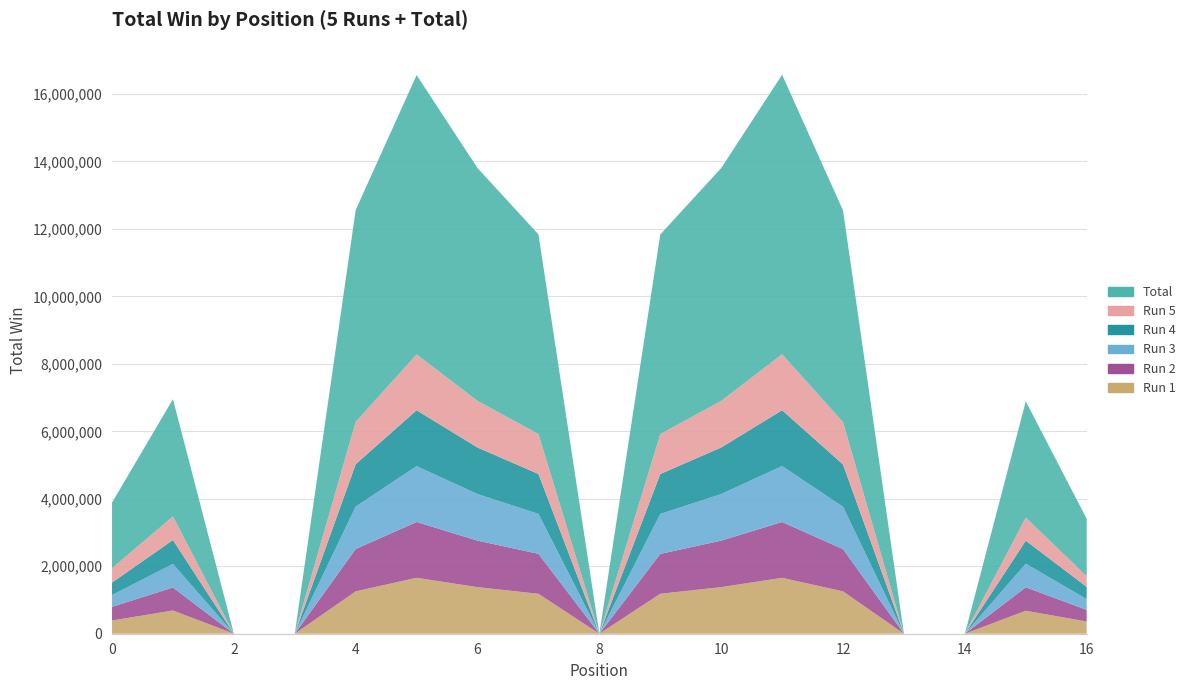

Reading right to left, what are all the values shown in this chart?

Run 1: 16=362000.0	15=680625.0	14=0.0	13=0.0	12=1254624.0	11=1656307.4	10=1381055.5	9=1183929.0	8=0.0	7=1183515.6	6=1380983.0	5=1657331.5	4=1255306.0	3=0.0	2=0.0	1=688500.0	0=391000.0
Run 2: 16=345000.0	15=697250.0	14=0.0	13=0.0	12=1253614.0	11=1656463.6	10=1379638.0	9=1182872.1	8=0.0	7=1185828.9	6=1379313.0	5=1655451.6	4=1256646.0	3=0.0	2=0.0	1=682875.0	0=406000.0
Run 3: 16=318000.0	15=698875.0	14=0.0	13=0.0	12=1254674.0	11=1657371.1	10=1380114.5	9=1183846.8	8=0.0	7=1183875.6	6=1379829.0	5=1654672.8	4=1257836.0	3=0.0	2=0.0	1=697875.0	0=349000.0
Run 4: 16=365000.0	15=681875.0	14=0.0	13=0.0	12=1254292.0	11=1656142.4	10=1380472.0	9=1183925.7	8=0.0	7=1183071.9	6=1379850.5	5=1657431.6	4=1256454.0	3=0.0	2=0.0	1=707875.0	0=371000.0
Run 5: 16=313000.0	15=685250.0	14=0.0	13=0.0	12=1257254.0	11=1658681.2	10=1380483.5	9=1183275.6	8=0.0	7=1182921.9	6=1382037.0	5=1654991.8	4=1254036.0	3=0.0	2=0.0	1=699875.0	0=426000.0
Total: 16=1703000.0	15=3443875.0	14=0.0	13=0.0	12=6274458.0	11=8284965.9	10=6901763.5	9=5917849.4	8=0.0	7=5919214.1	6=6902012.5	5=8279879.5	4=6280278.0	3=0.0	2=0.0	1=3477000.0	0=1943000.0